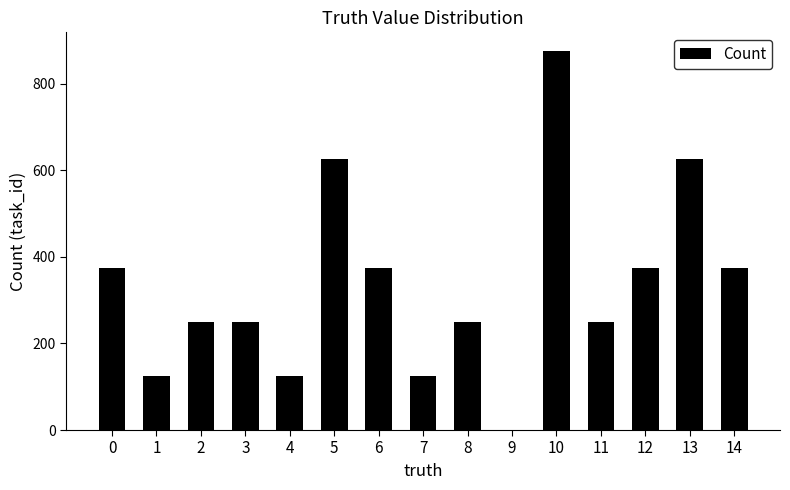

Is it true that the value at 8 is 145?

False